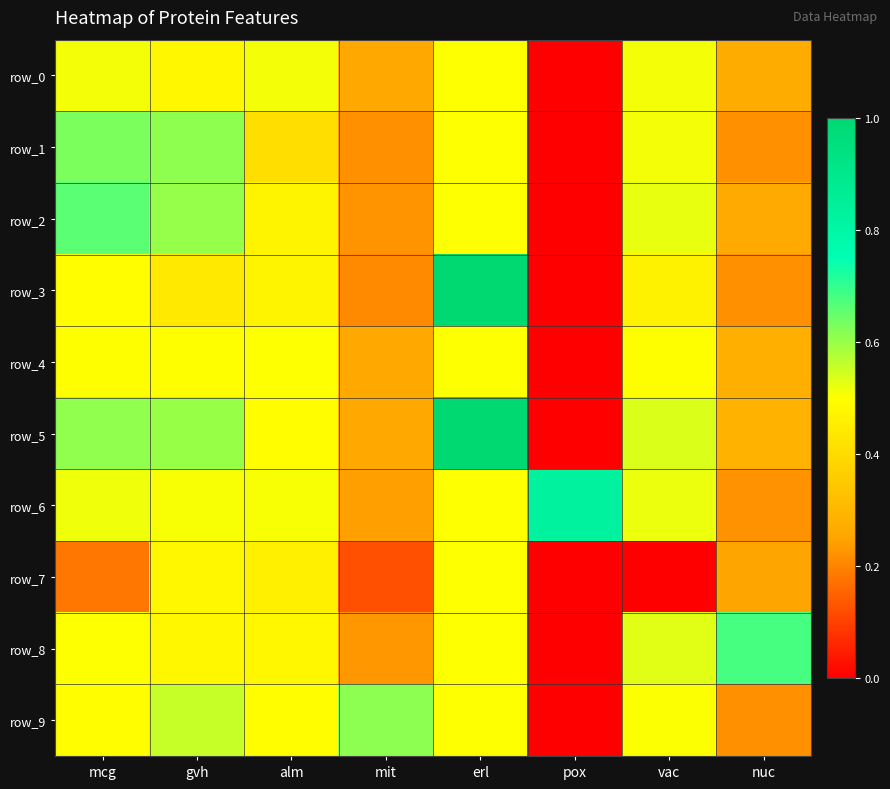

The value of row_1 at erl is 0.1. True or false?

False